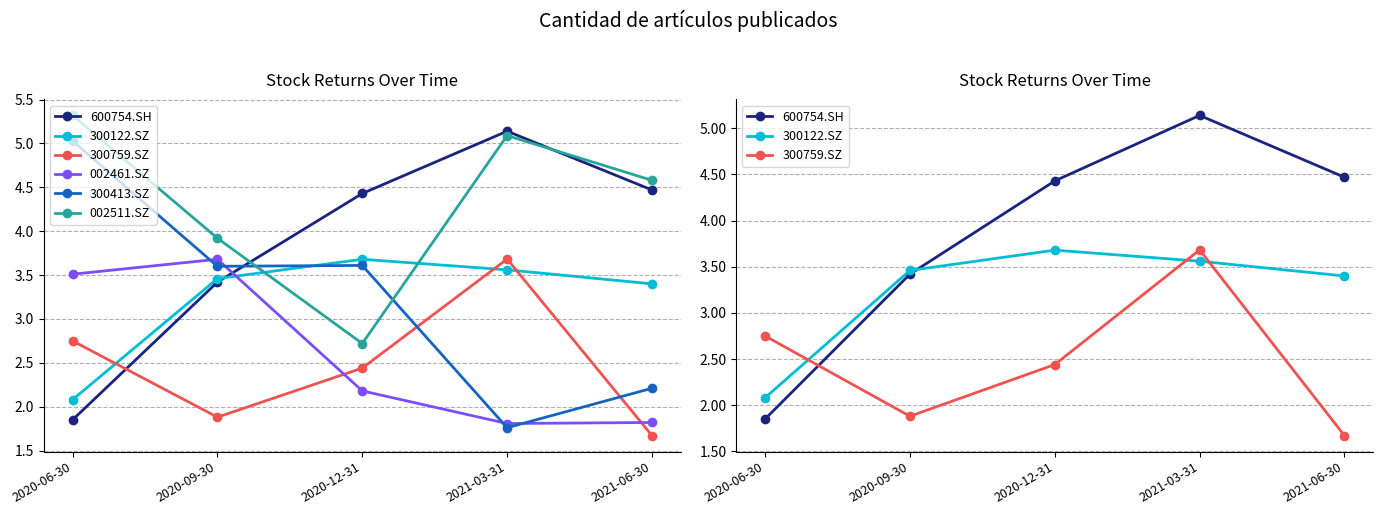

What is the minimum value for 300759.SZ?

1.7